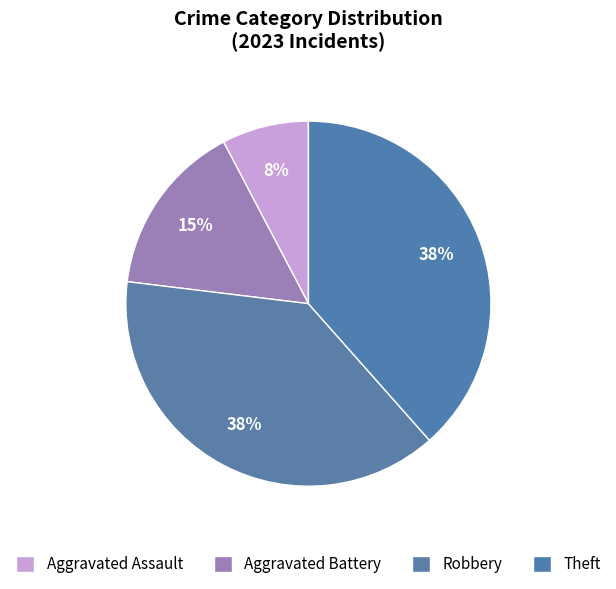

Count the number of slices in the pie.

4